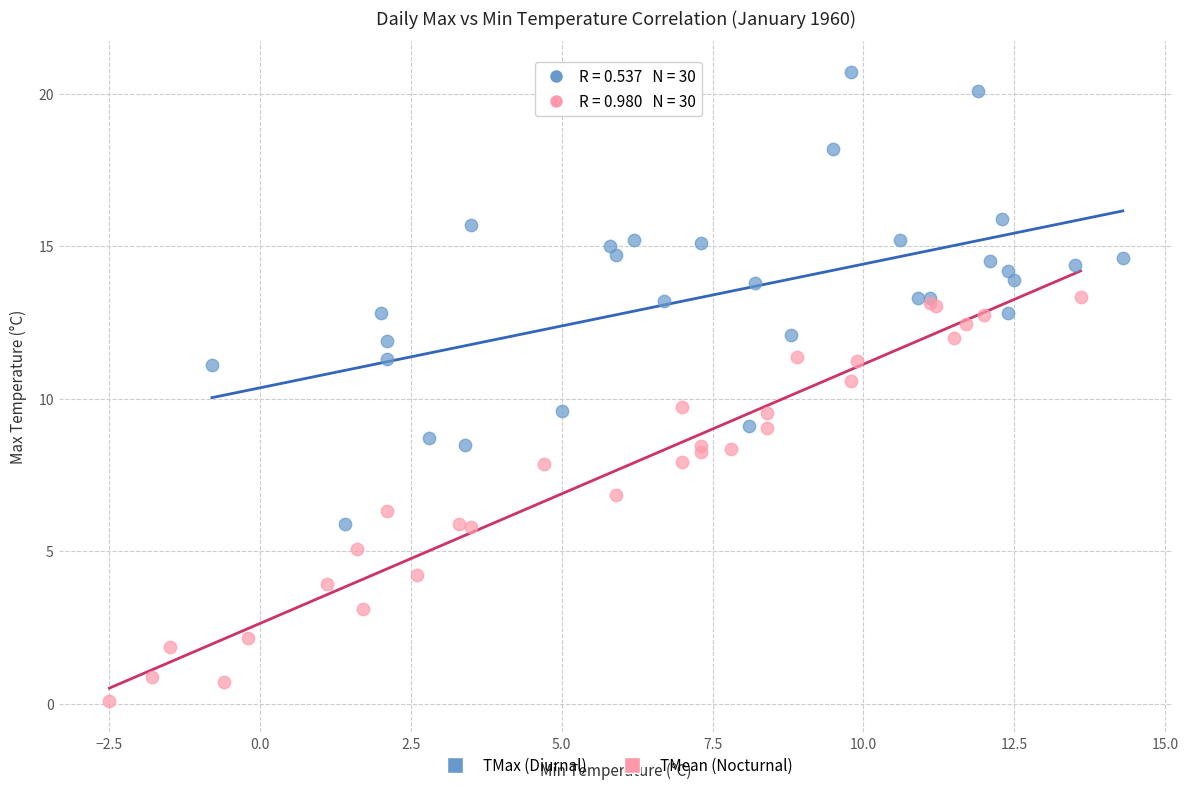

Which series reaches the maximum Y coordinate?

TMax (Diurnal)